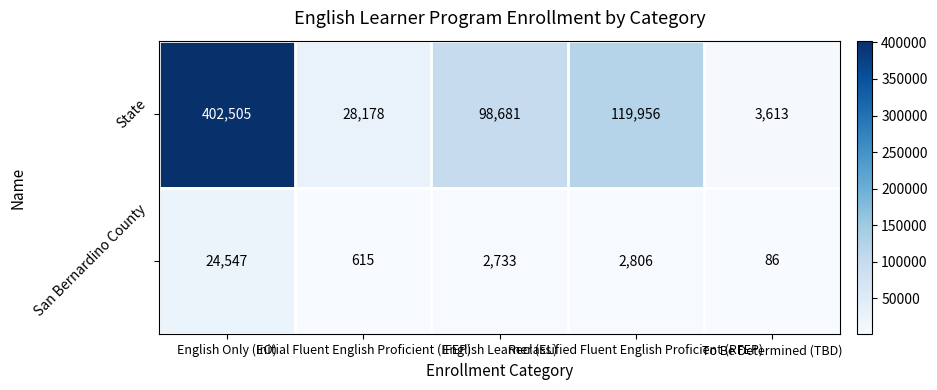

Which series has the widest spread of values?

State